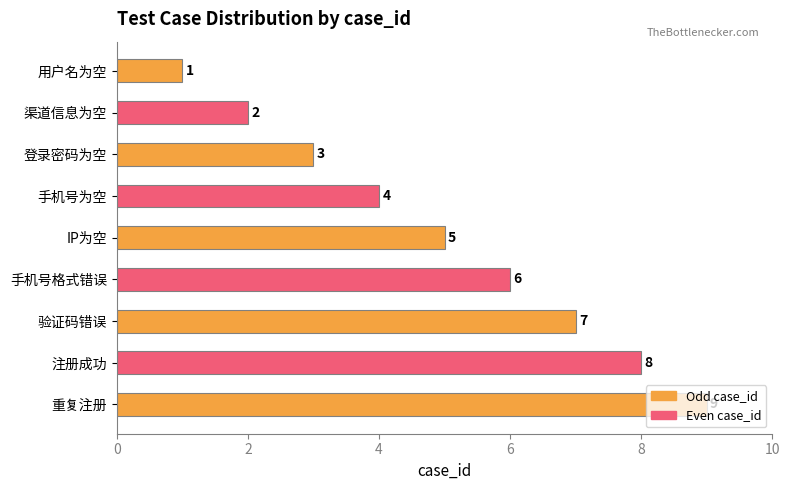

Approximately how many times larger is the value at 注册成功 compared to 登录密码为空?

2.7